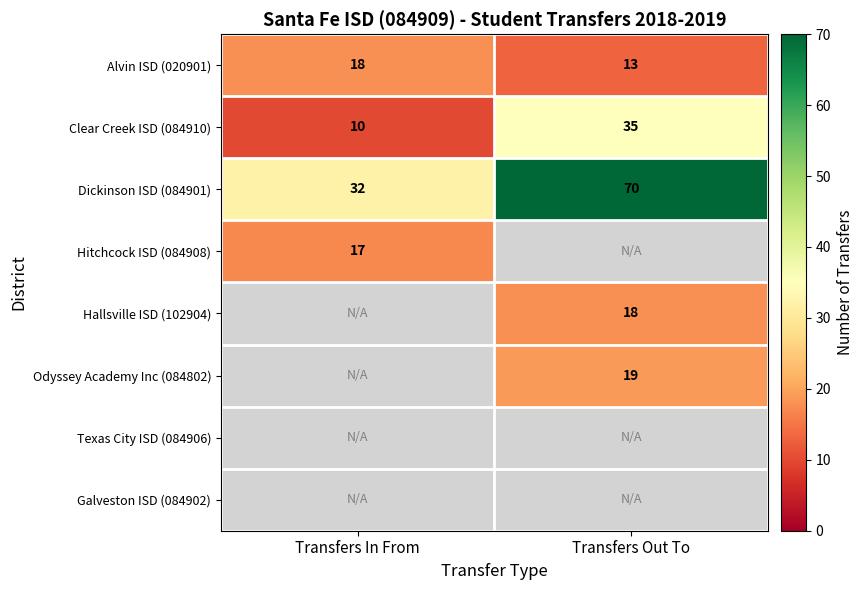

Read the Hitchcock ISD (084908) value at Transfers In From.

17.0